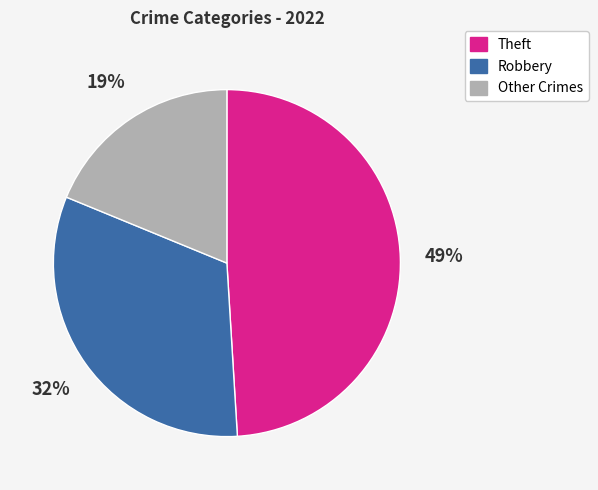

How many segments does this pie chart have?

3